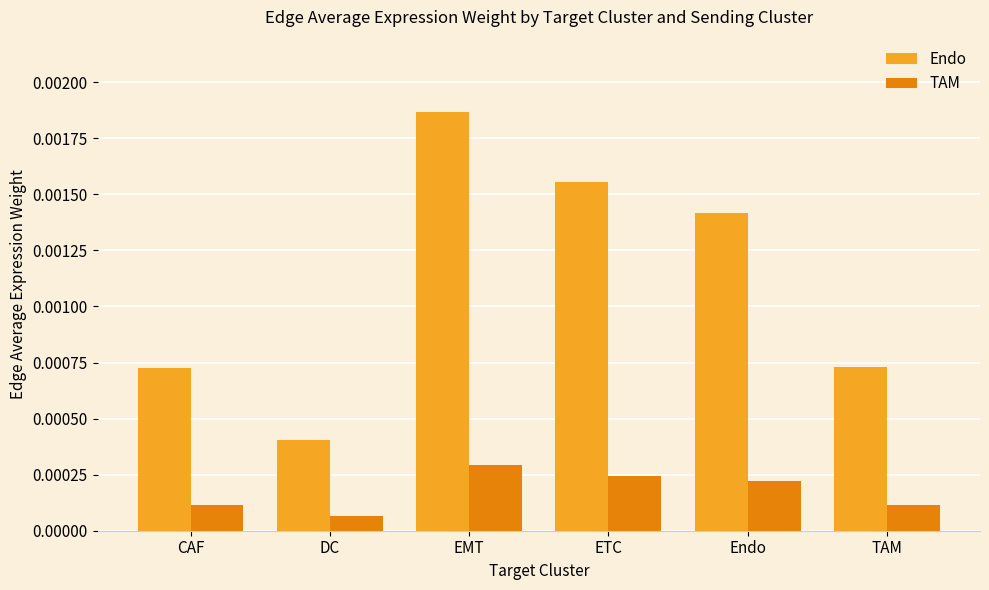

How many bars are there in total?

12